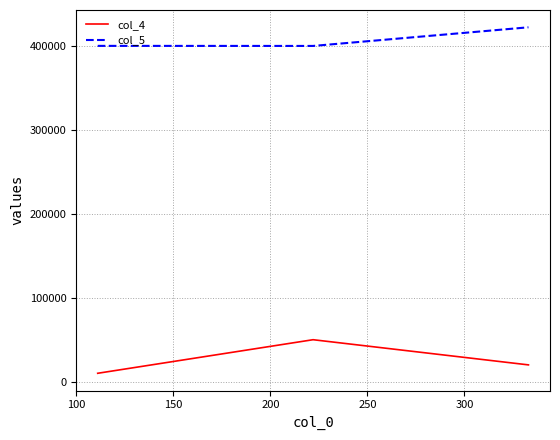

What is the sum of all col_4 values?

80000